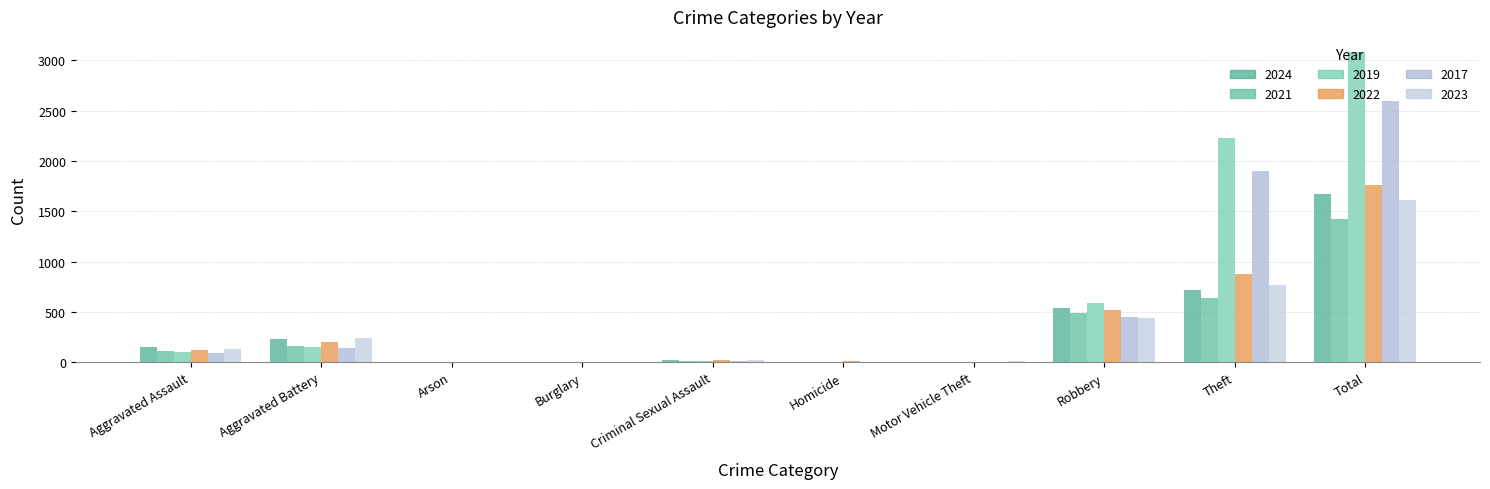

Where is 2021 nearest to the value 711?

Theft